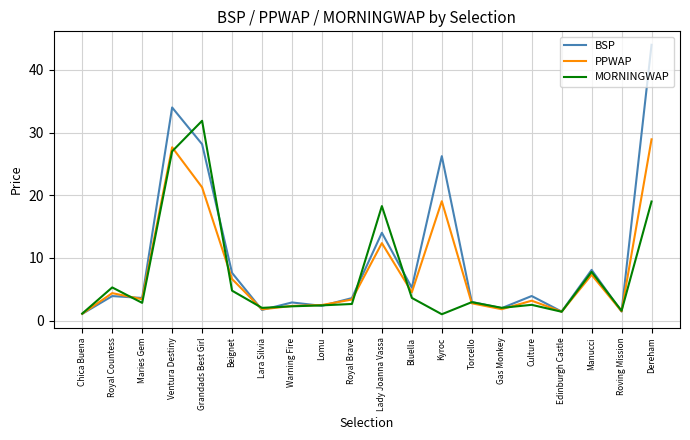

Is it true that MORNINGWAP equals 1.6 at Roving Mission?

True